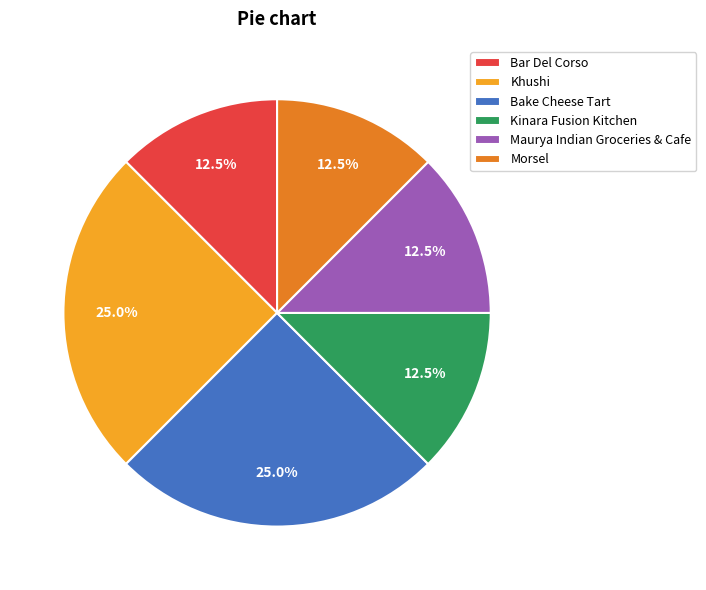

What percentage is NOT represented by Kinara Fusion Kitchen?

87.5%